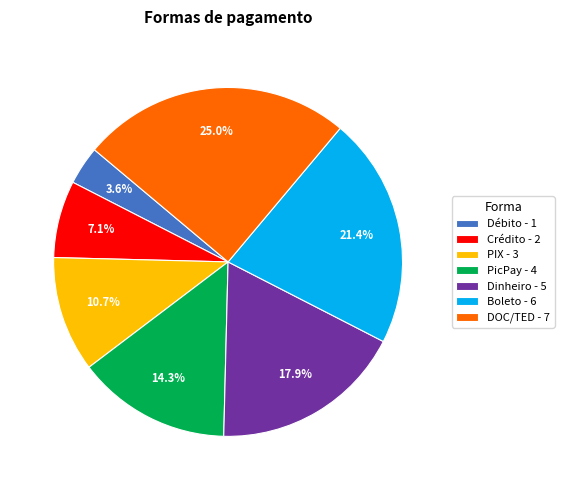

To the nearest percent, what percentage of the pie is Boleto?

21%